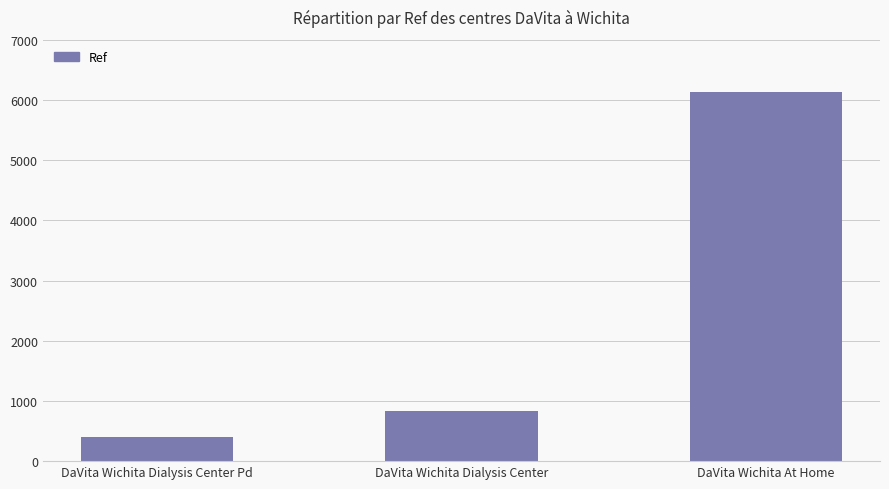

Rank the categories by value from lowest to highest.

DaVita Wichita Dialysis Center Pd, DaVita Wichita Dialysis Center, DaVita Wichita At Home